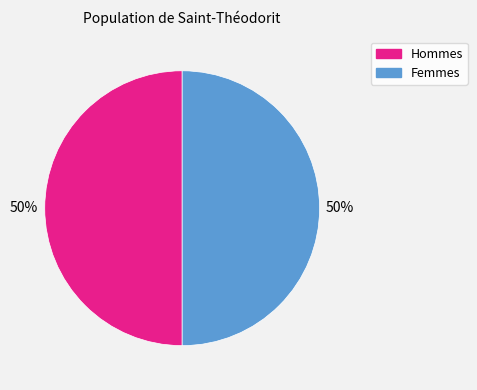

To the nearest percent, what is the average slice percentage?

50%